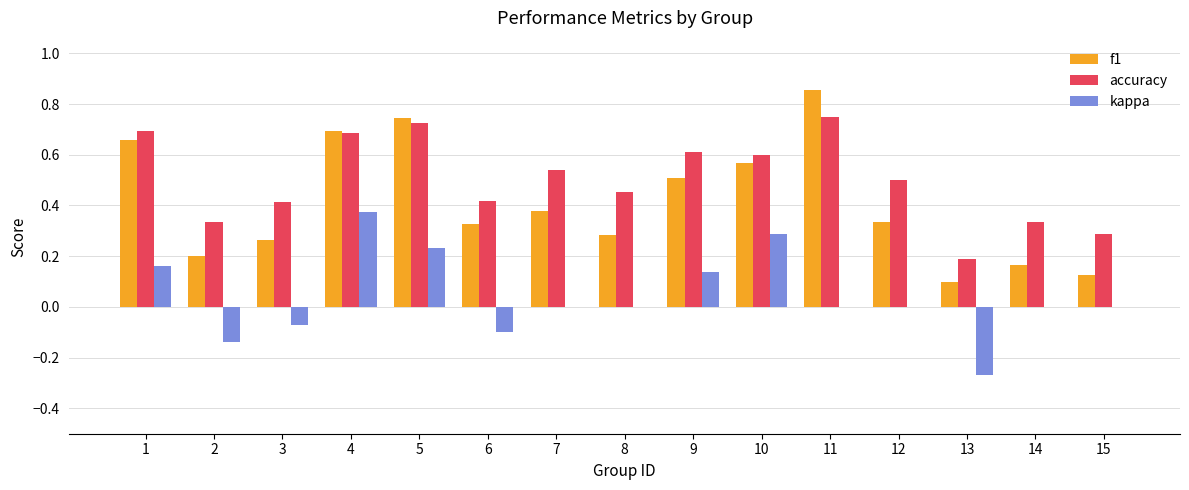

Which series has the widest spread of values?

f1